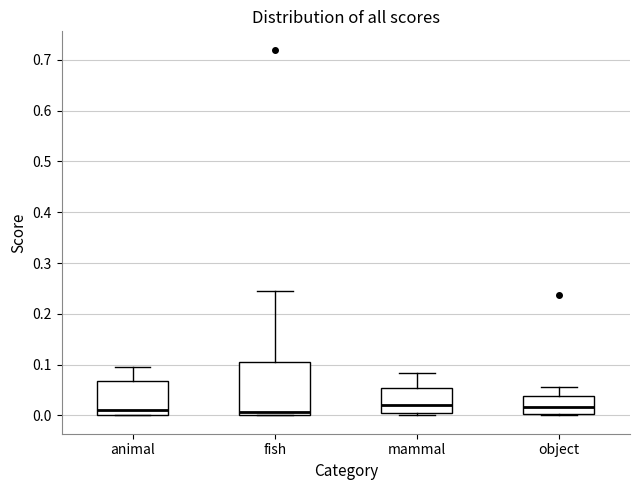

Reading left to right, transcribe this box plot: for each box, give where its median line is, the range the box spans, and where its two whiskers end, as read against the y-axis. The values are not printed on the chart, so give them approximately, as read against the axis.

animal: median 0.01, box 0.00 to 0.07, whiskers 0.00 to 0.10
fish: median 0.01, box 0.00 to 0.10, whiskers 0.00 to 0.25
mammal: median 0.02, box 0.01 to 0.05, whiskers 0.00 to 0.08
object: median 0.02, box 0.00 to 0.04, whiskers 0.00 (just below the box's lower edge) to 0.06